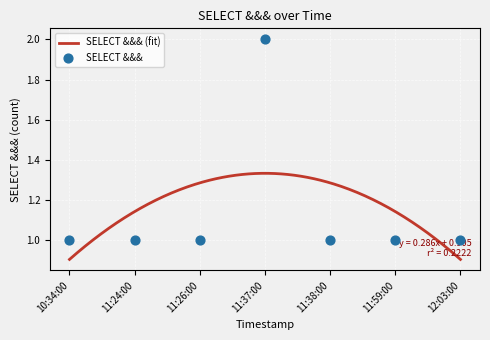

What is the ratio of the value at 11:26:00 to the value at 11:24:00?

1.0